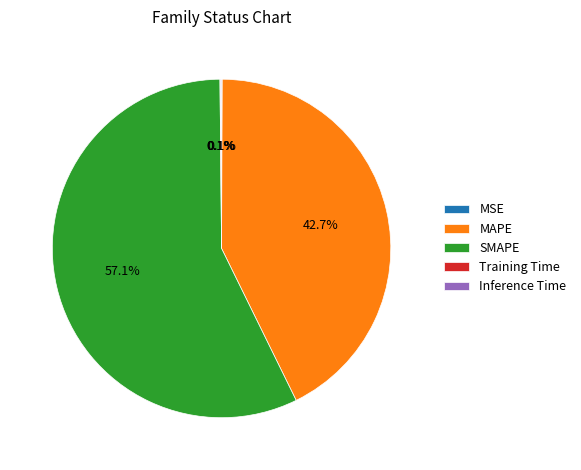

How much of the chart is everything except MAPE?

57.3%